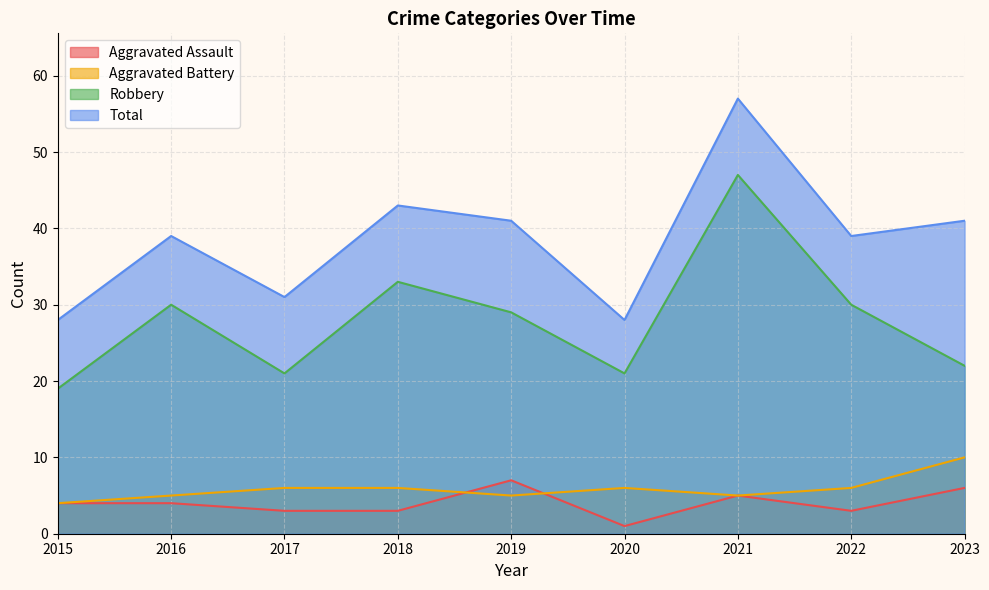

Is the value of Total at 2016 greater than the value of Robbery at 2020?

Yes